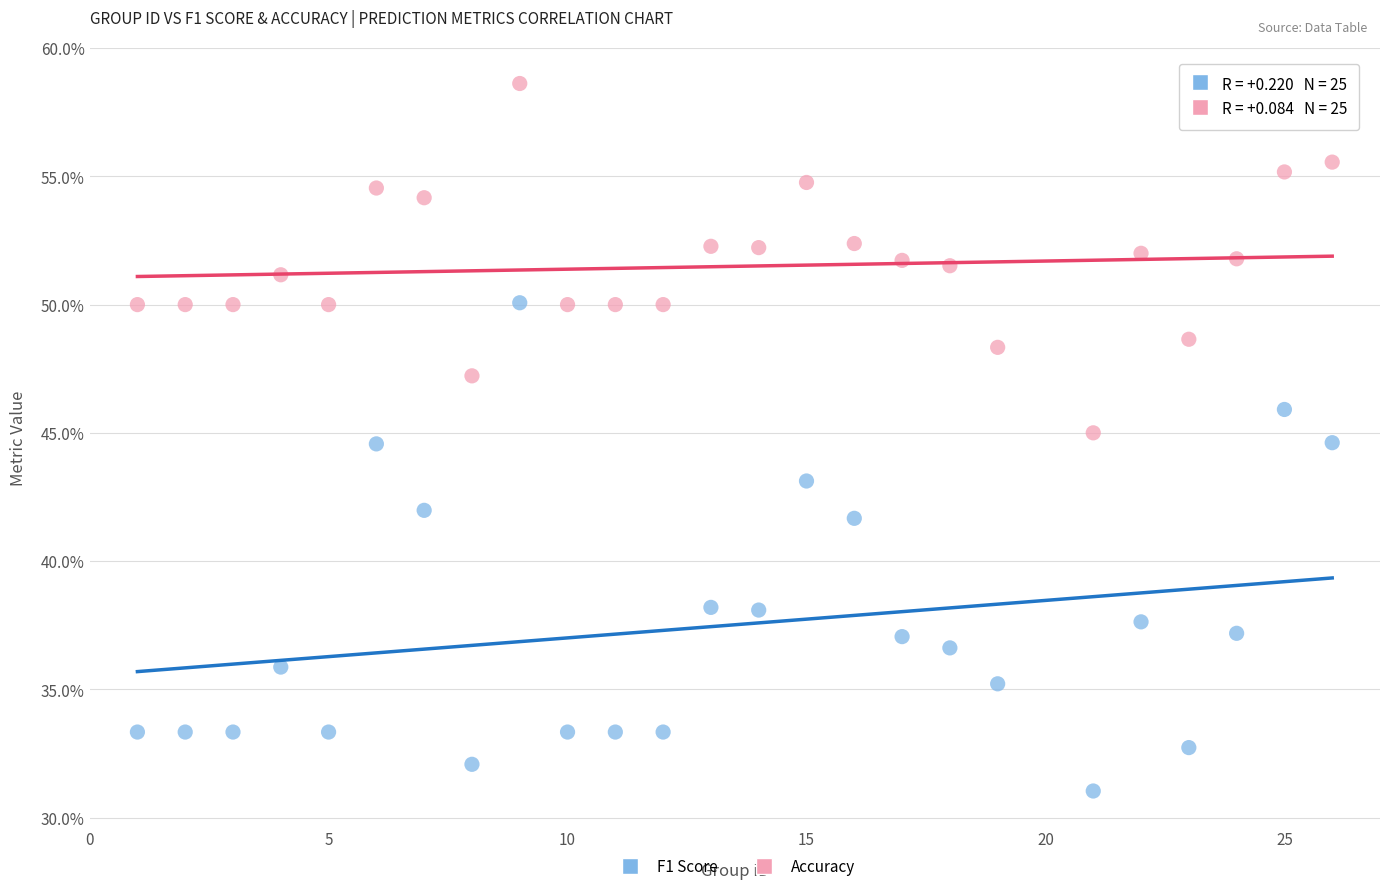

Which series has the largest Y range (max minus min)?

F1 Score